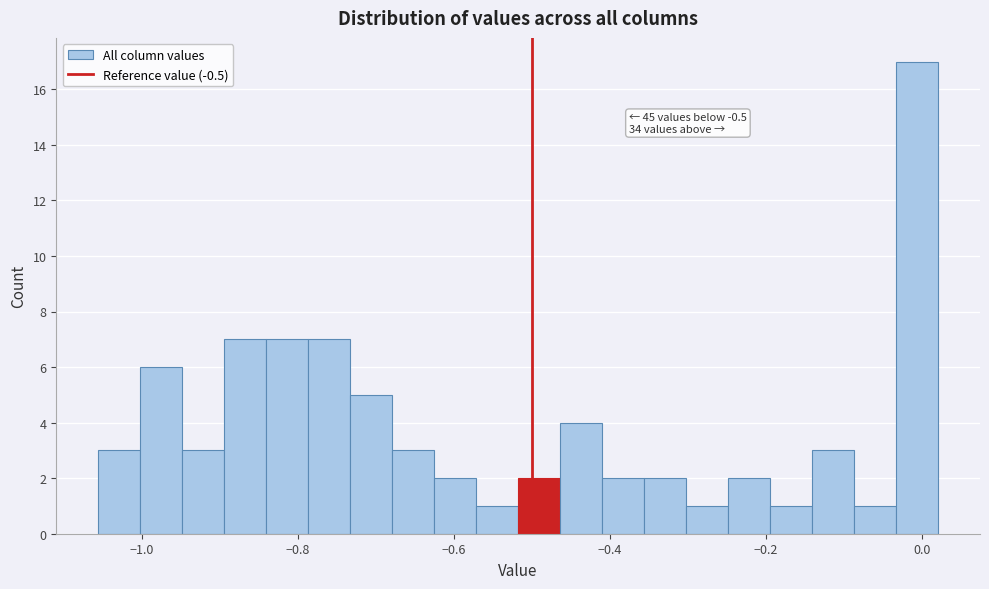

Read against the x-axis, roughly where is the centre of the tallest bar?

0.00